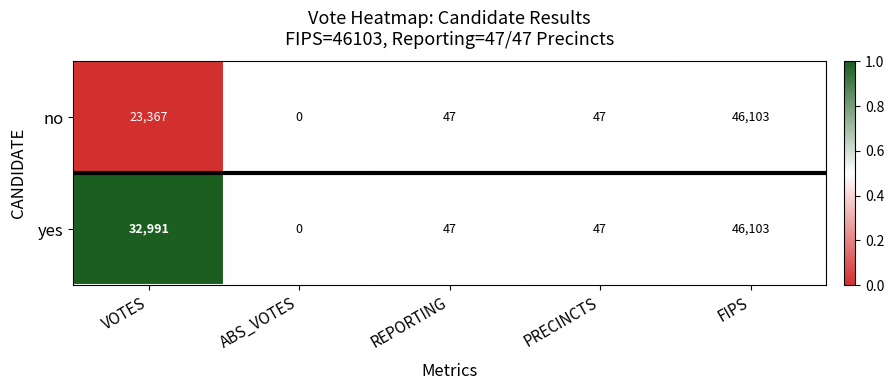

Reading right to left, transcribe all the data shown in this chart.

no: FIPS=46103	PRECINCTS=47	REPORTING=47	ABS_VOTES=0	VOTES=23367
yes: FIPS=46103	PRECINCTS=47	REPORTING=47	ABS_VOTES=0	VOTES=32991